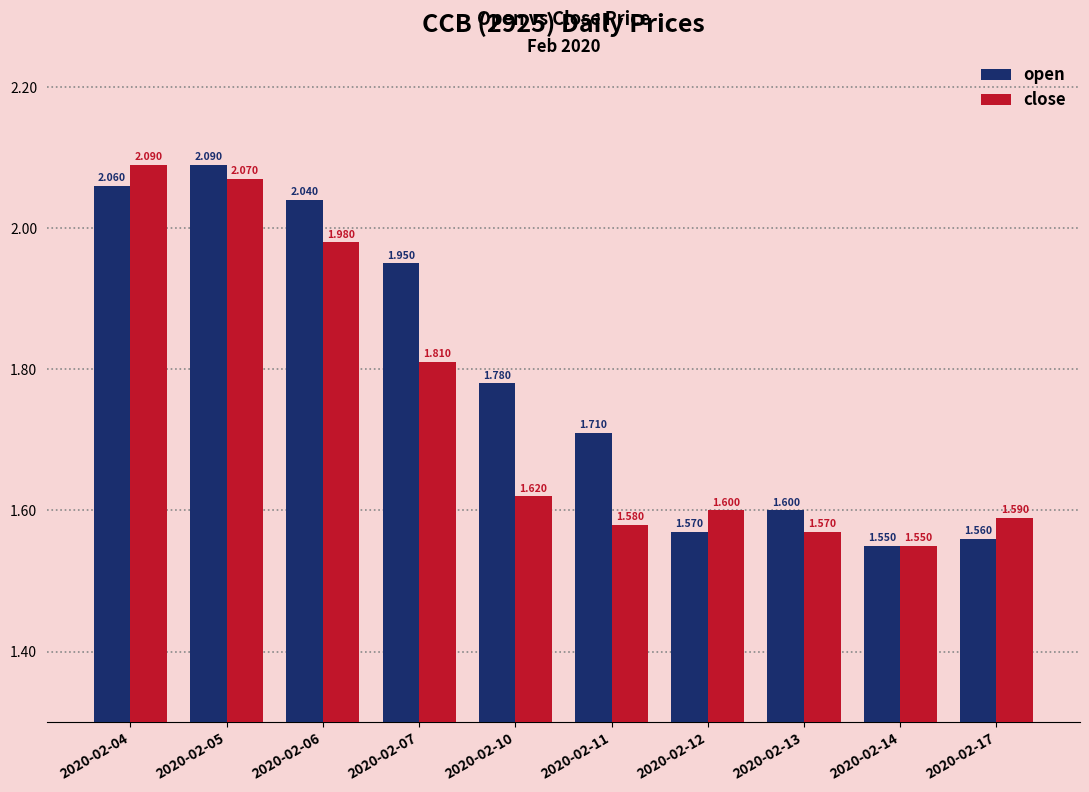

At 2020-02-04, list the series in order from smallest to largest.

open, close